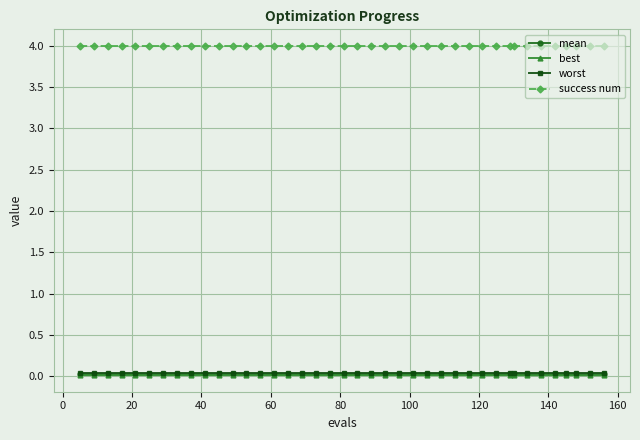

True or false: best and success num intersect in this chart.

False